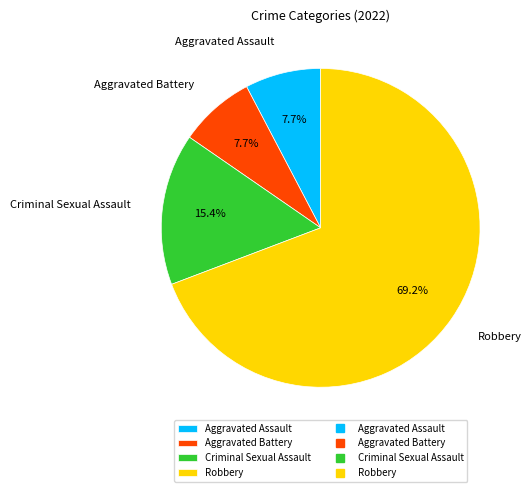

Do Aggravated Battery and Criminal Sexual Assault together represent more than half of the pie?

No